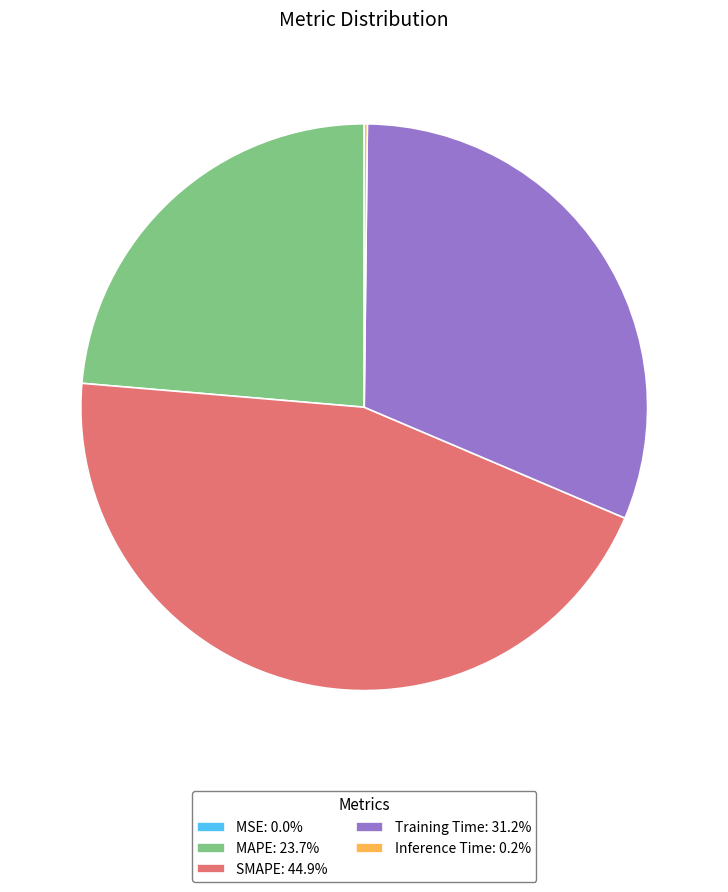

Combined, do MAPE: 23.7% and SMAPE: 44.9% account for over 50%?

Yes